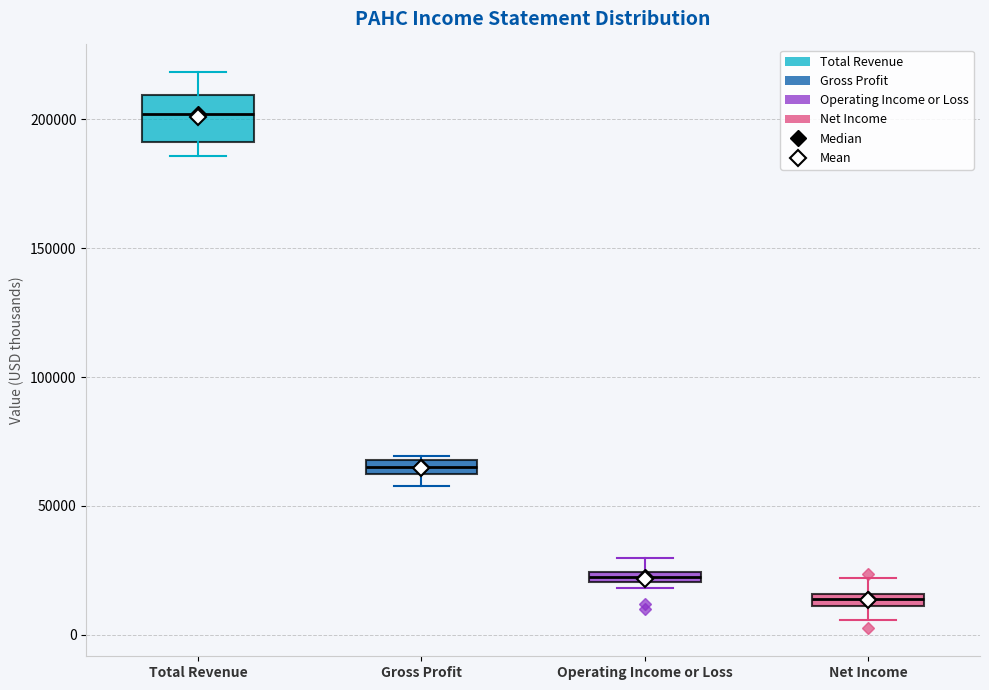

Which box has the highest median line?

Total Revenue